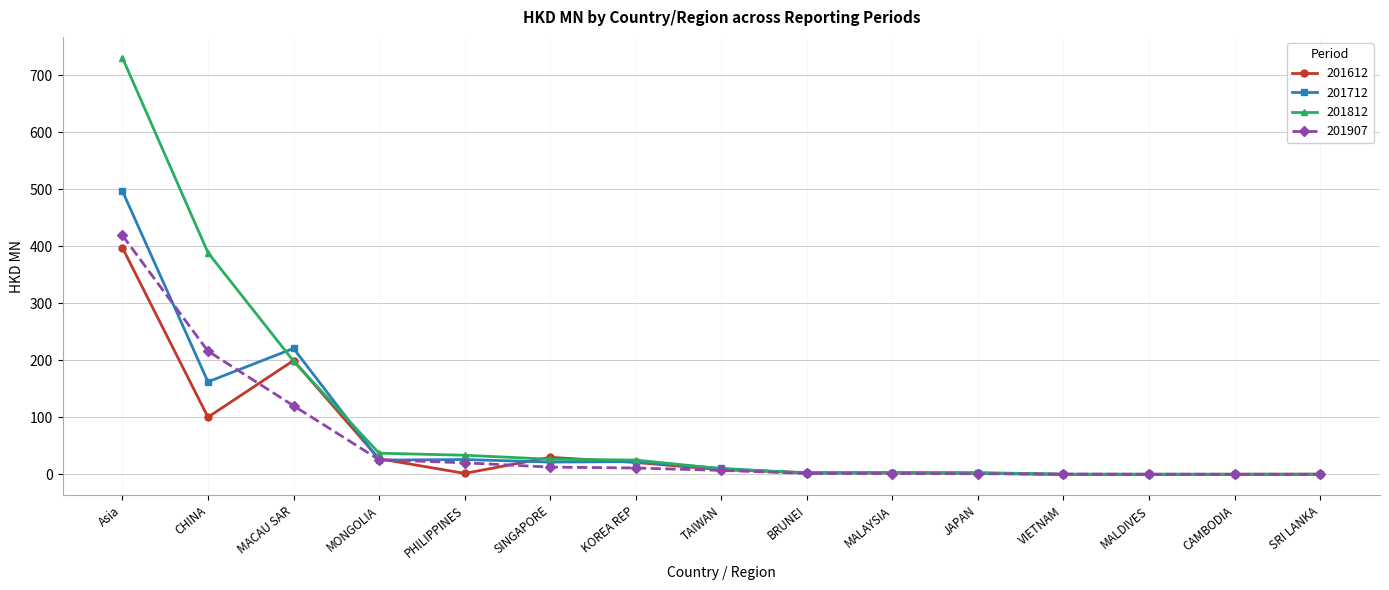

The 201812 series shows 106.9 at MACAU SAR. True or false?

False